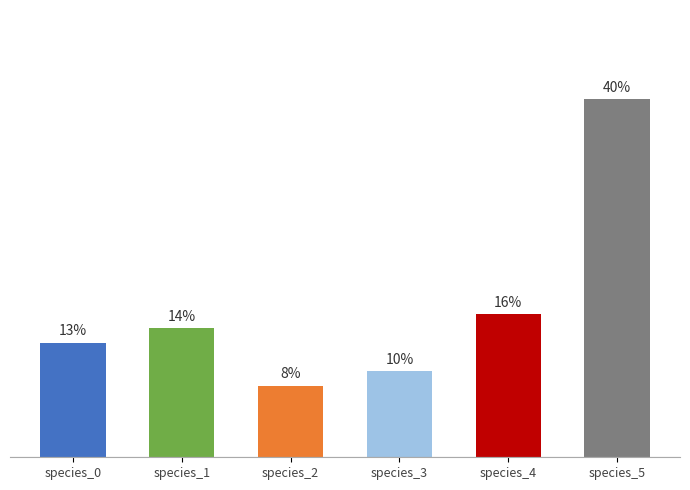

Does the chart contain any negative values?

No